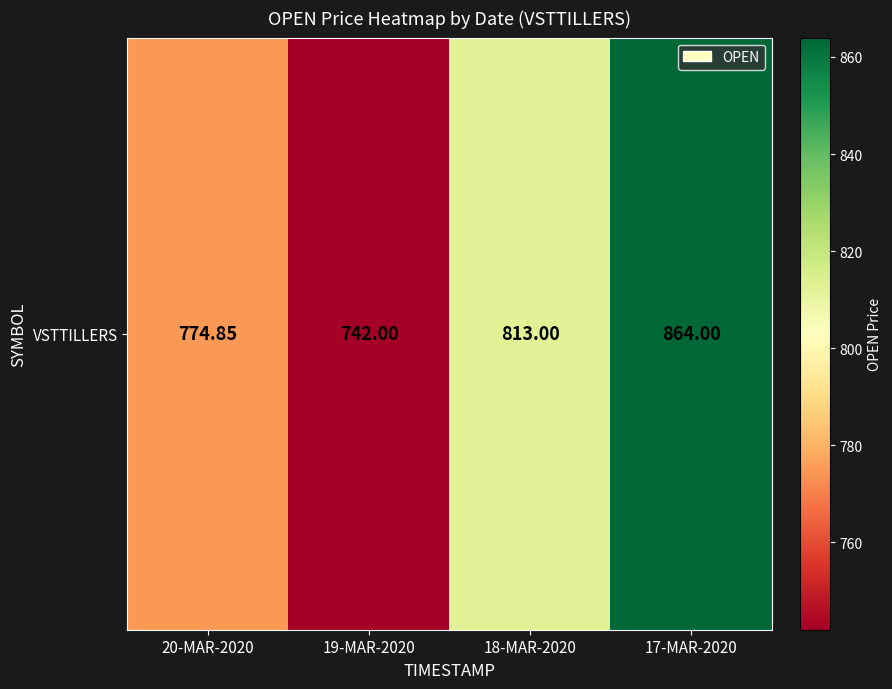

Reading left to right, list all the values displayed in this chart.

774.9	742.0	813.0	864.0